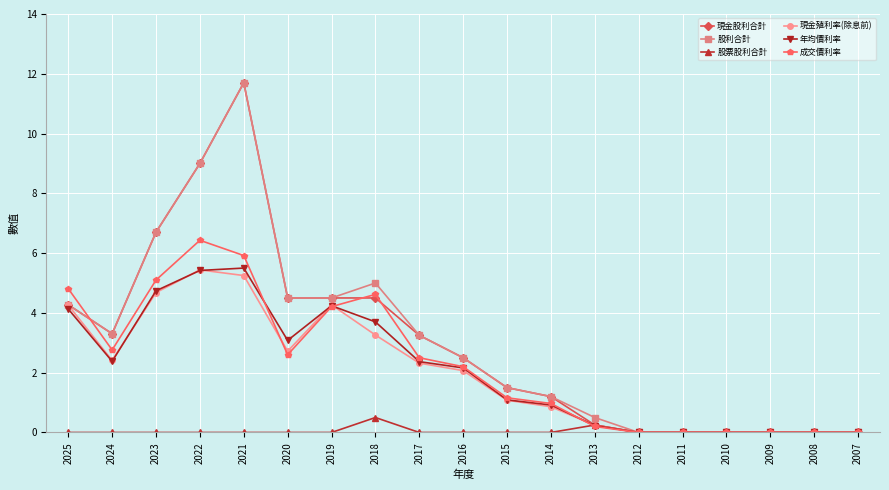

What is the value of the 現金股利合計 point at the 10th from the left?

2.5